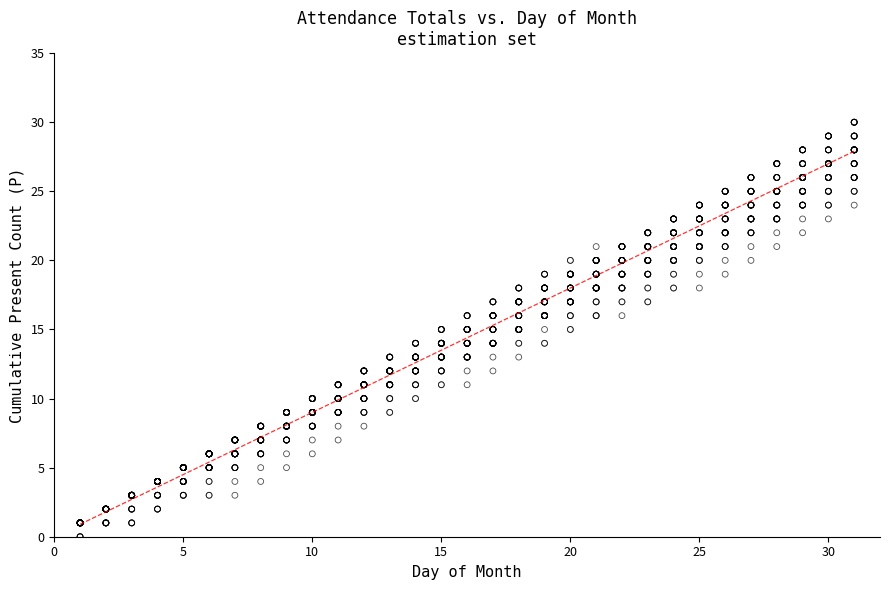

What is the range of X values (max minus min)?

30